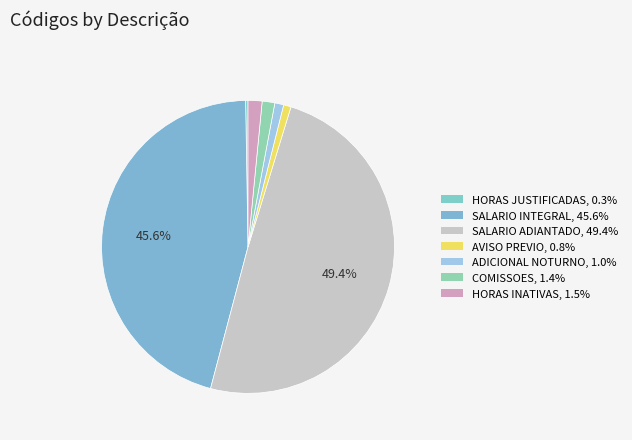

How many slices are in this pie chart?

7